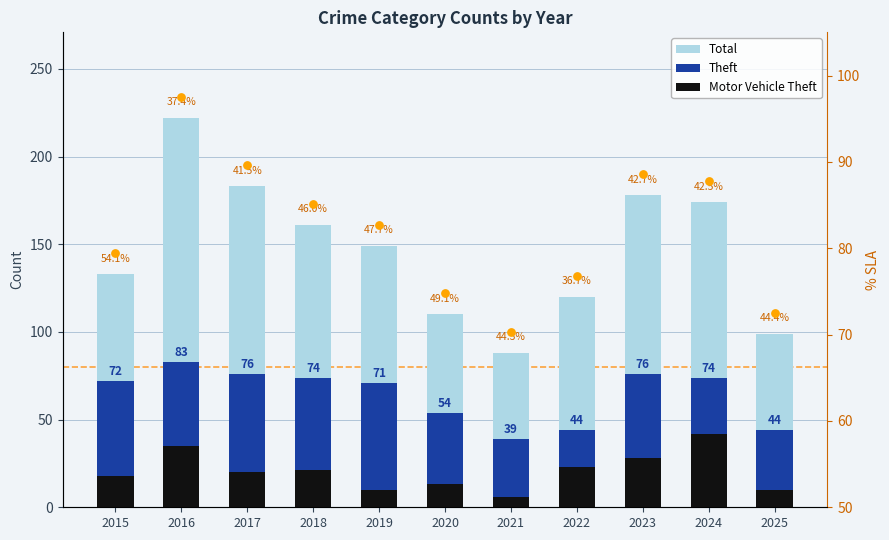

Which series has the largest total across all categories?

Total